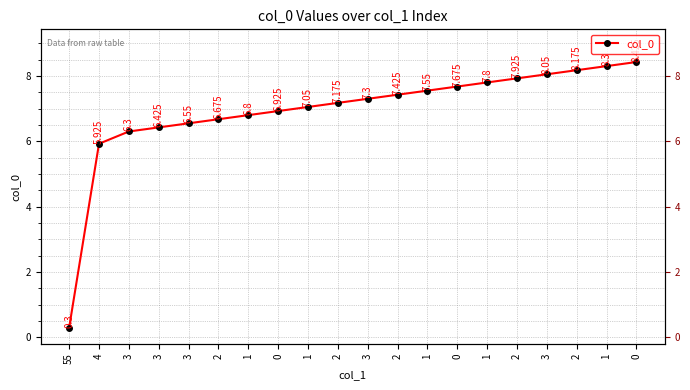

Does the chart display data point markers on the line(s)?

Yes